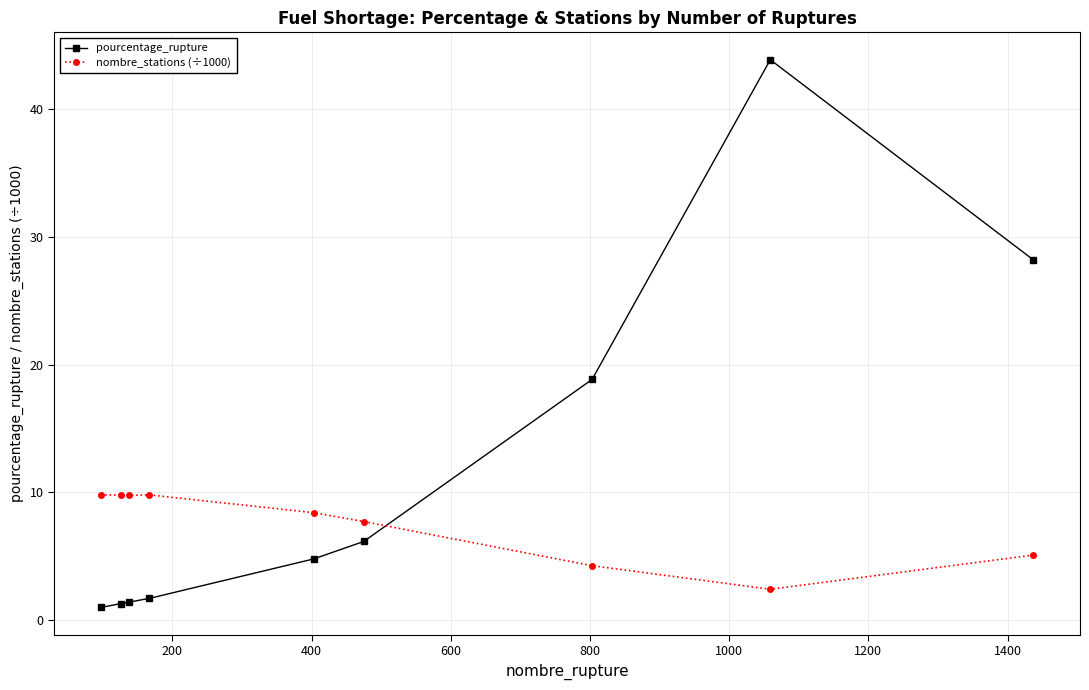

List the series in order of their overall mean, lowest first.

nombre_stations (÷1000), pourcentage_rupture